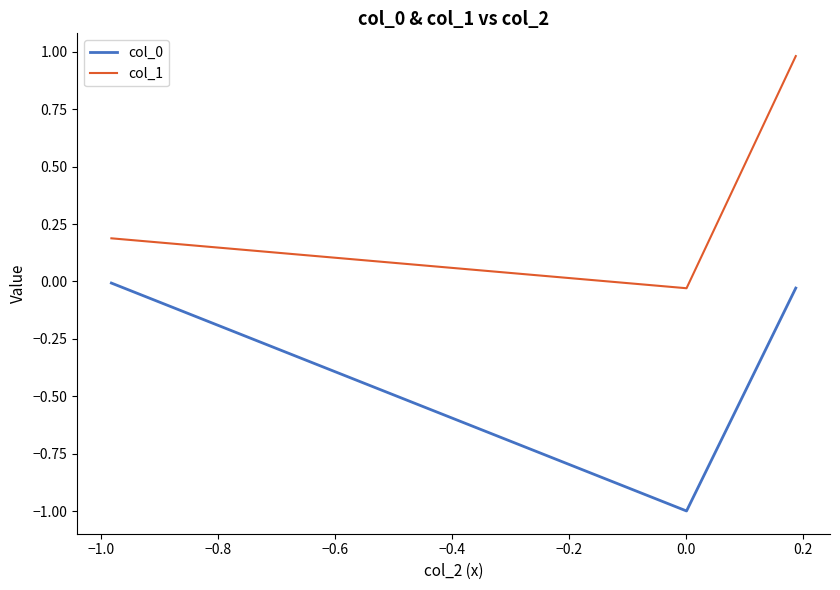

How many values in col_1 are below zero?

1